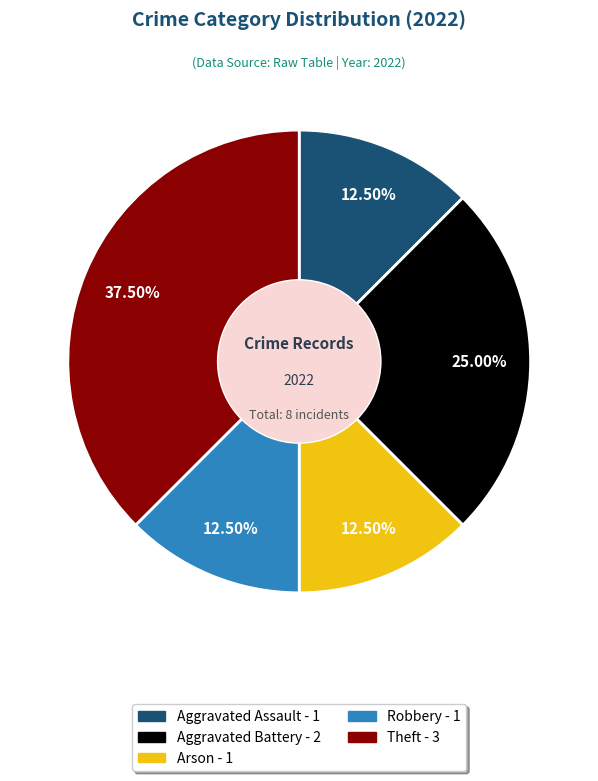

What portion of the pie excludes Arson?

87.5%